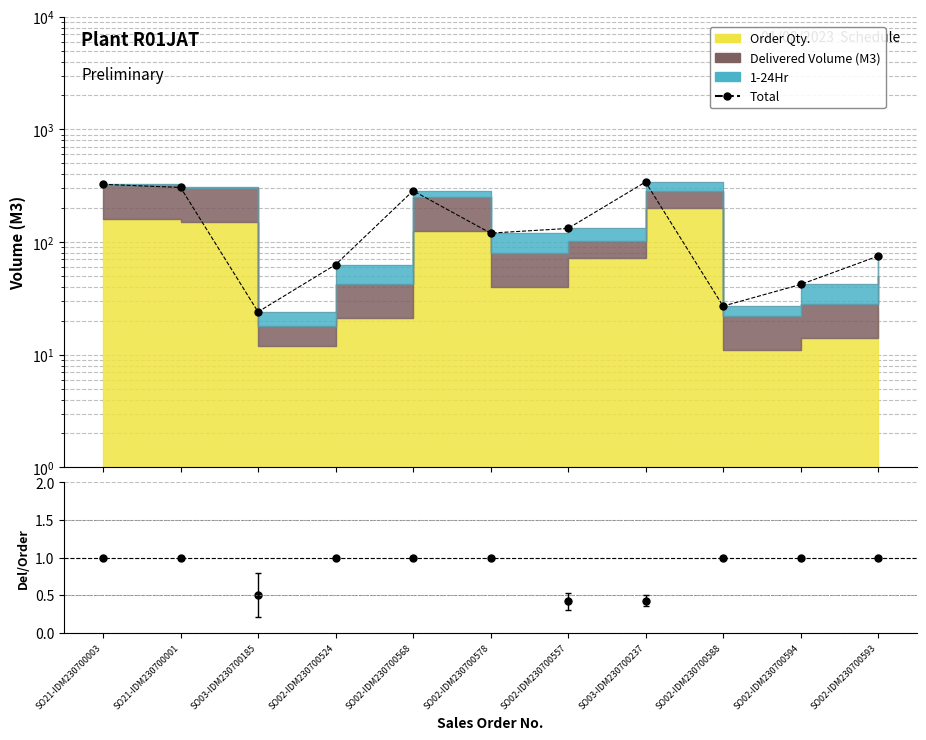

Reading left to right, what are all the values shown in this chart?

Total: 325.0	305.0	24.0	63.0	285.0	120.0	132.0	341.0	27.0	42.0	75.0
Delivered/Order: 1.0	1.0	0.5	1.0	1.0	1.0	0.4	0.4	1.0	1.0	1.0